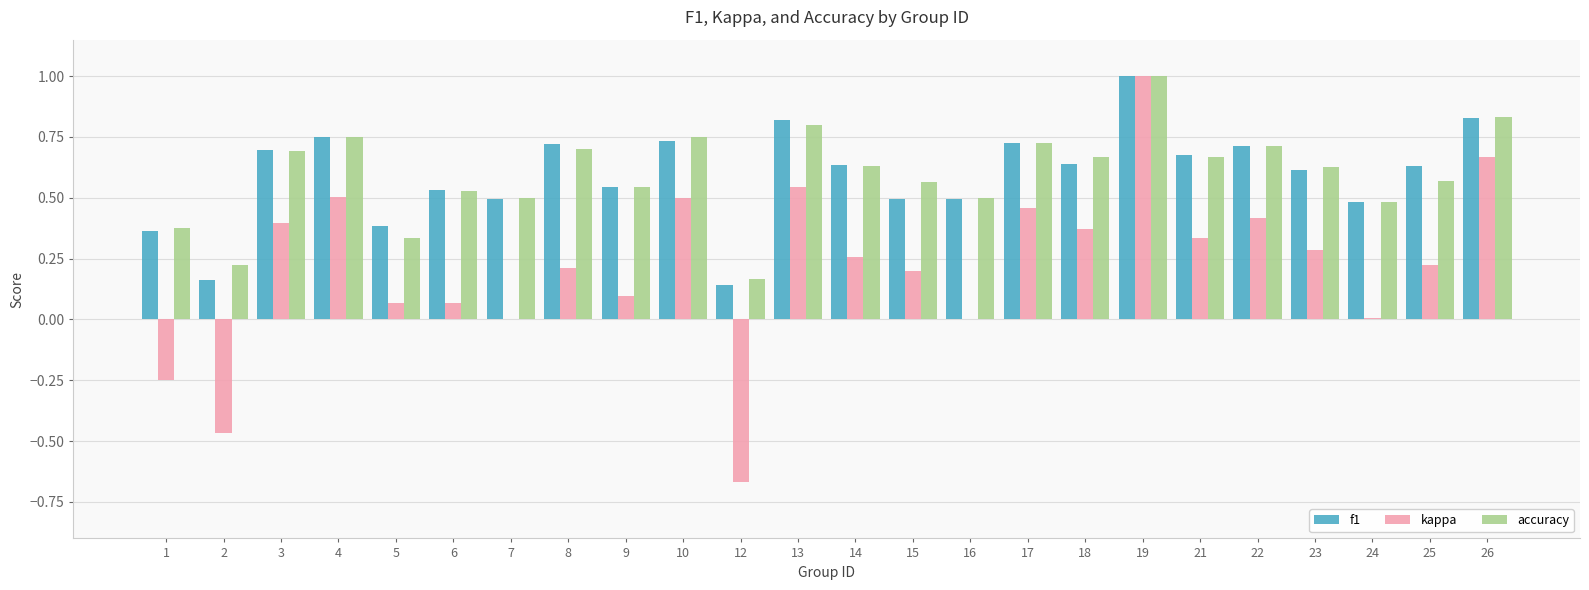

True or false: accuracy has a value of 1.3 at 13.

False